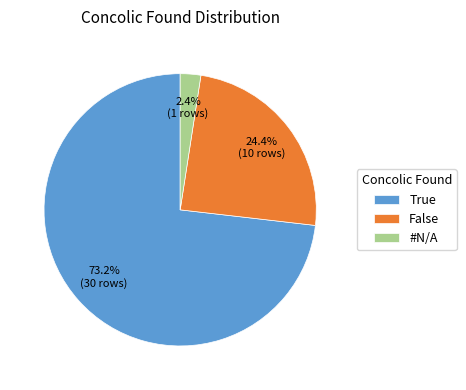

Which category has the biggest portion of the pie?

True